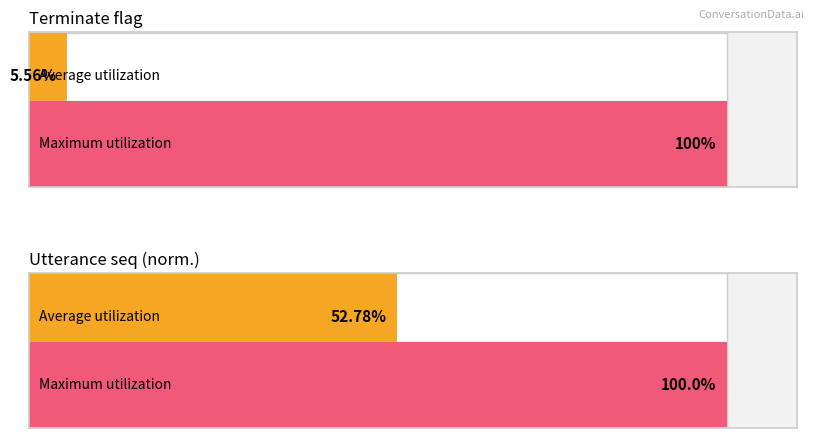

The value at 18 is 2. True or false?

False